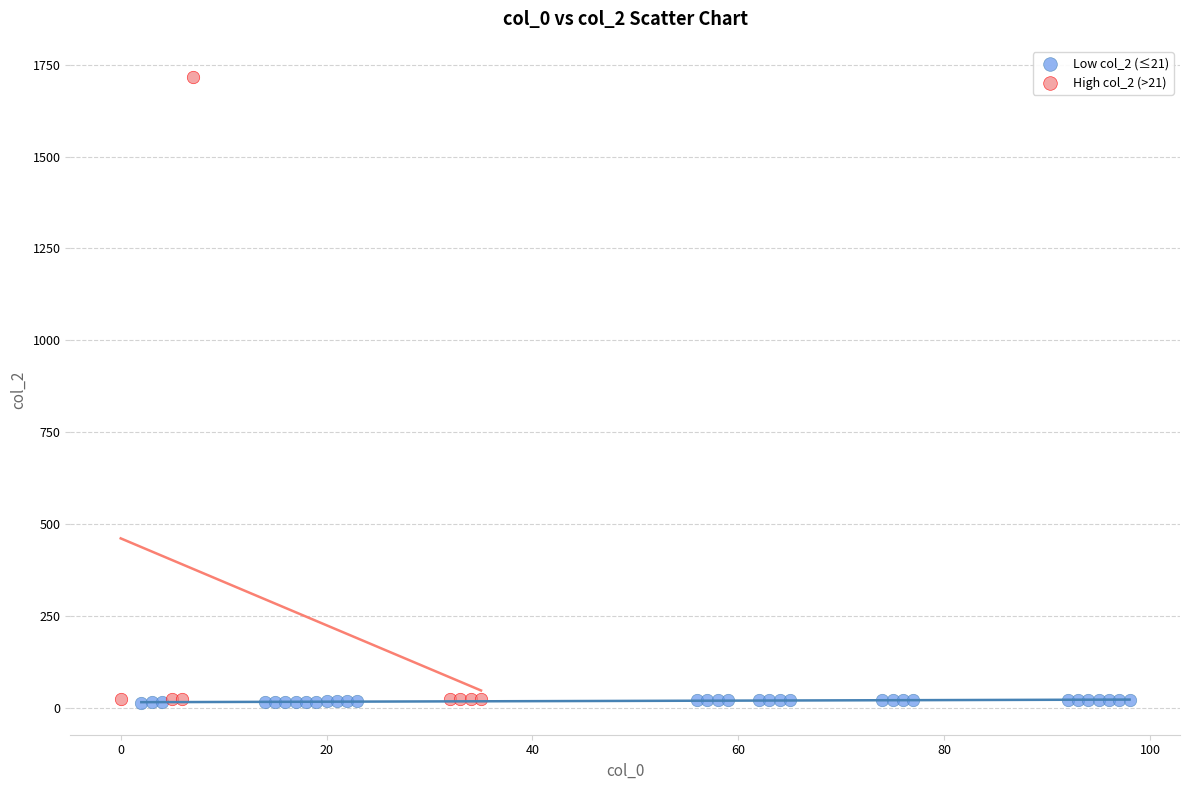

Which series has the widest spread of Y values?

High col_2 (>21)